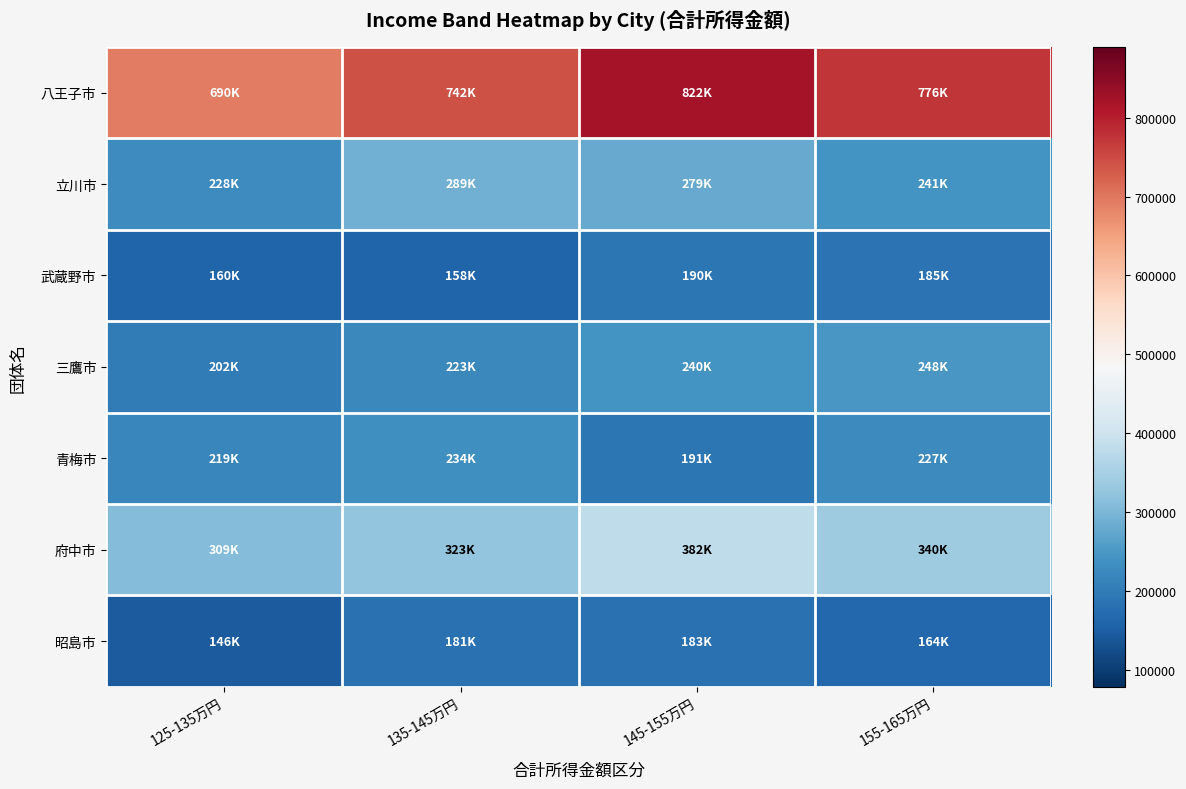

Between 125-135万円 and 155-165万円, which series saw the biggest shift?

八王子市